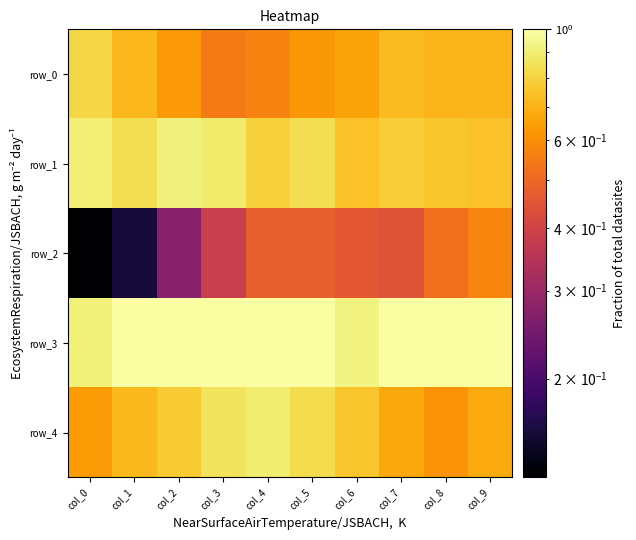

What is the approximate value of row_4 at col_4?

0.9